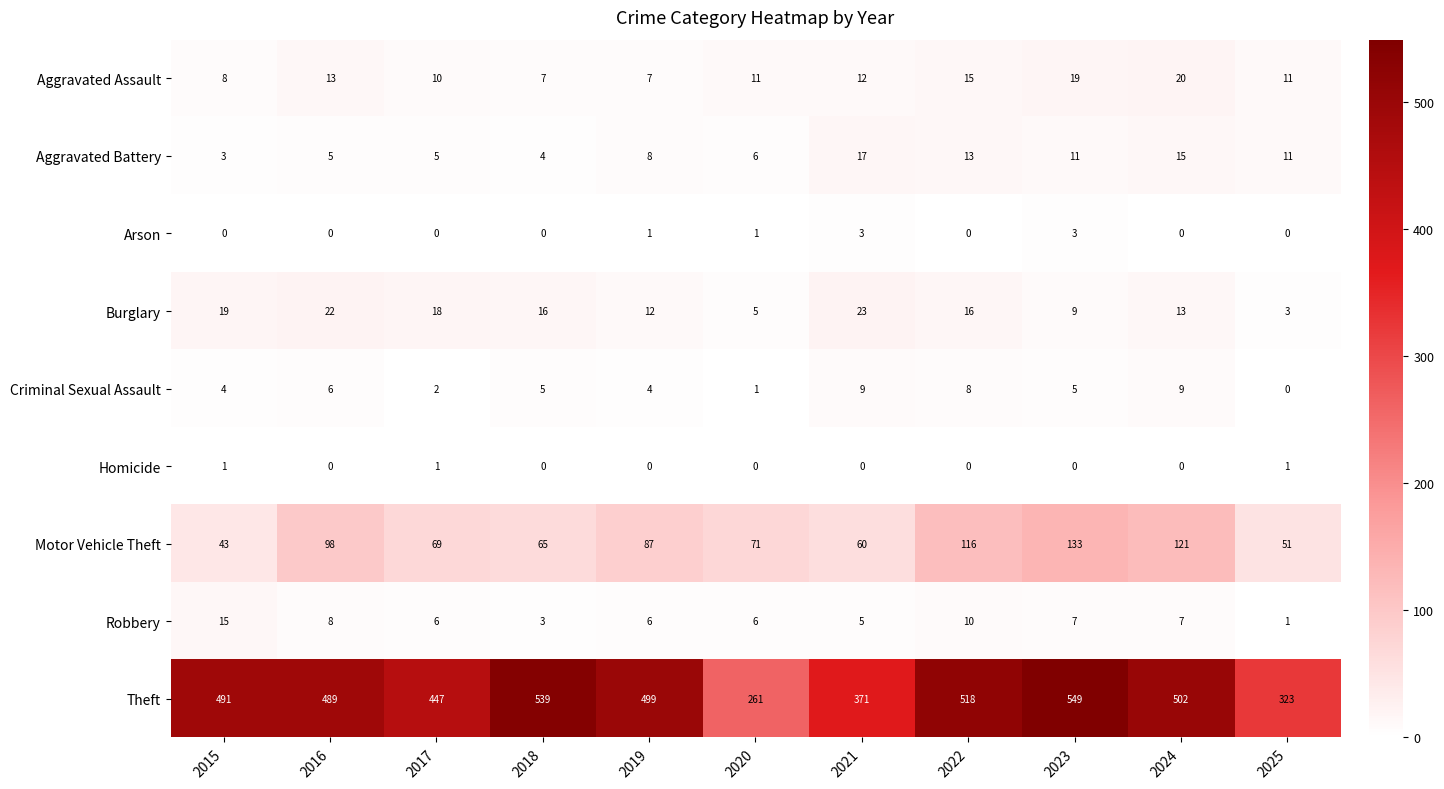

At which label does Aggravated Battery reach its peak?

2021